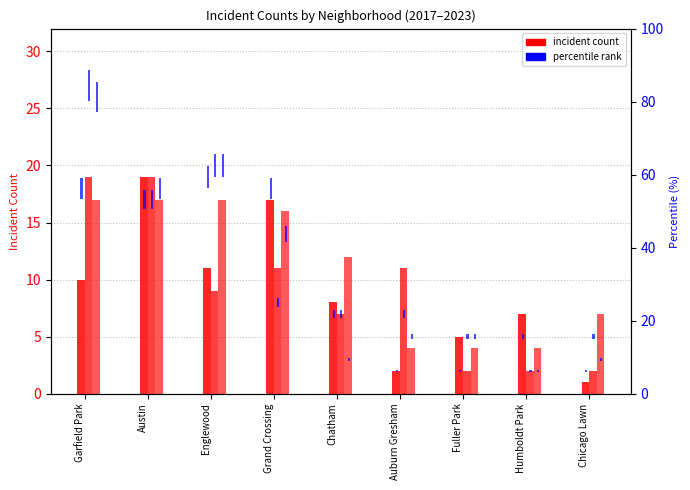

Which series changed the most between Humboldt Park and Chicago Lawn?

count 2023